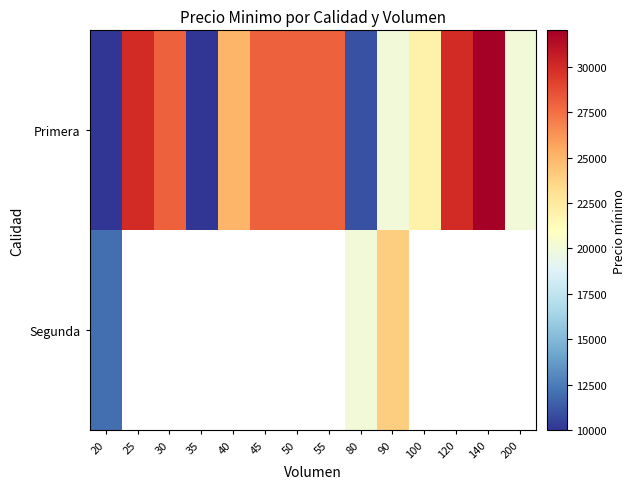

Which series has the largest total across all categories?

Primera